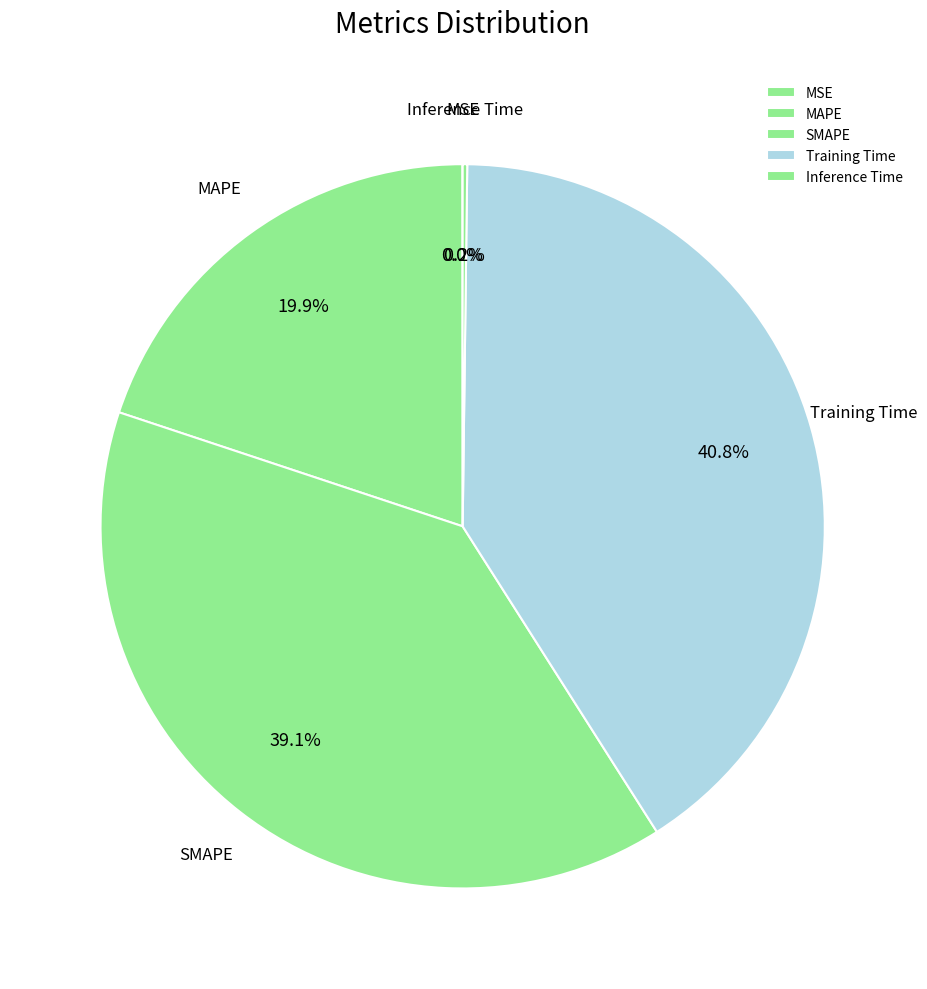

What percentage is NOT represented by MAPE?

80.1%